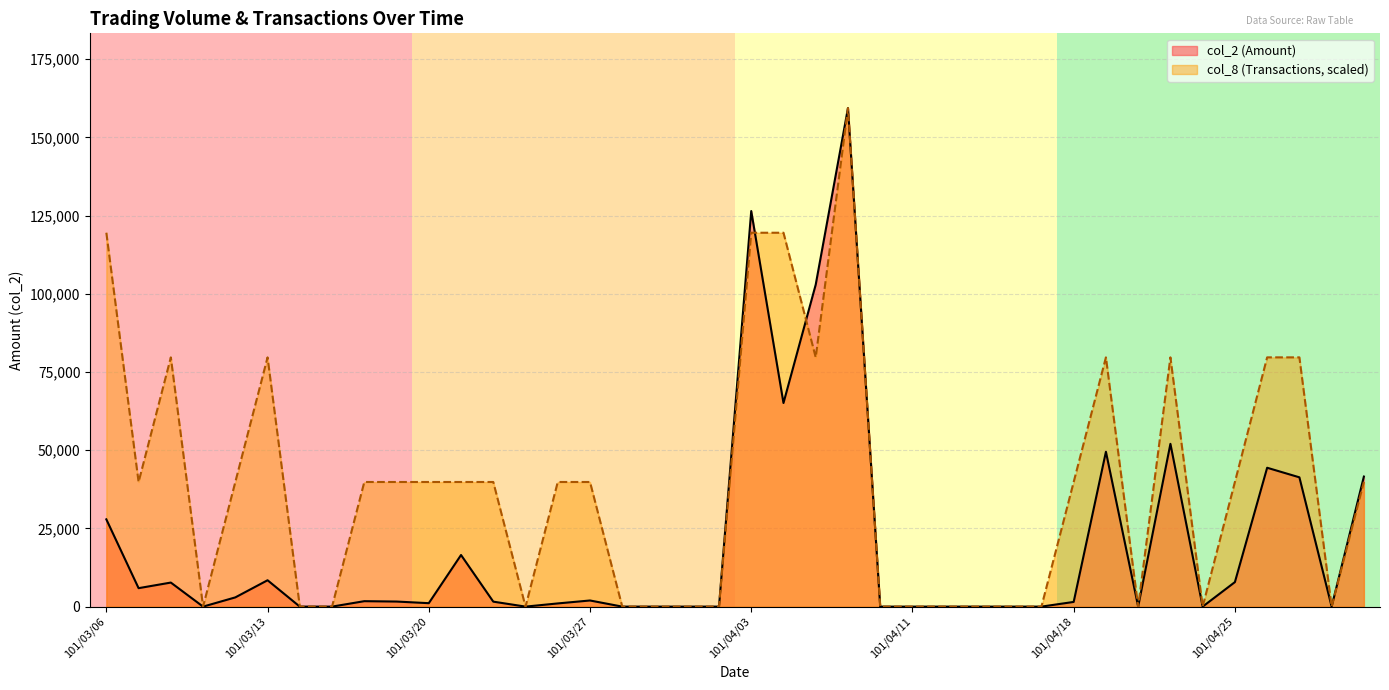

What is the value of the col_8 point at the 2nd from the left?

39847.5